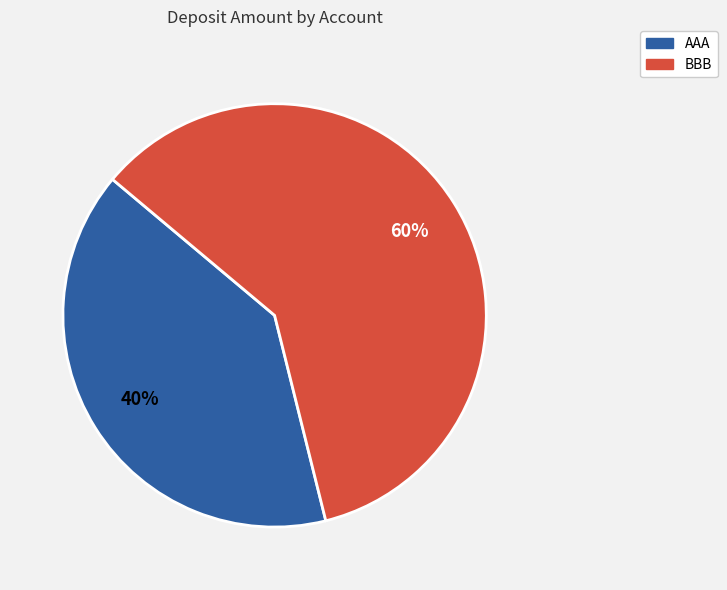

What is the ratio of the value at AAA to the value at BBB?

0.7